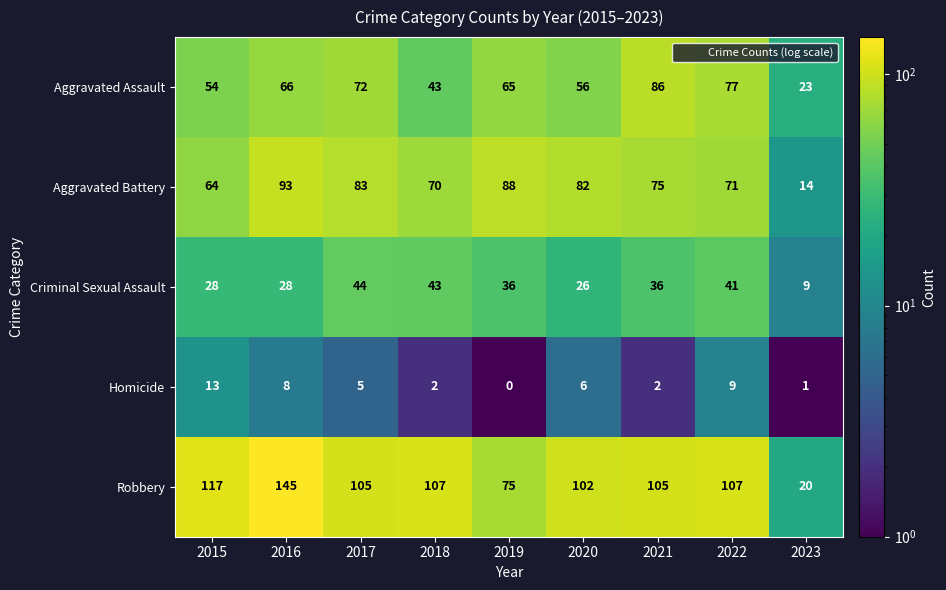

What is the sum of all Criminal Sexual Assault values?

291